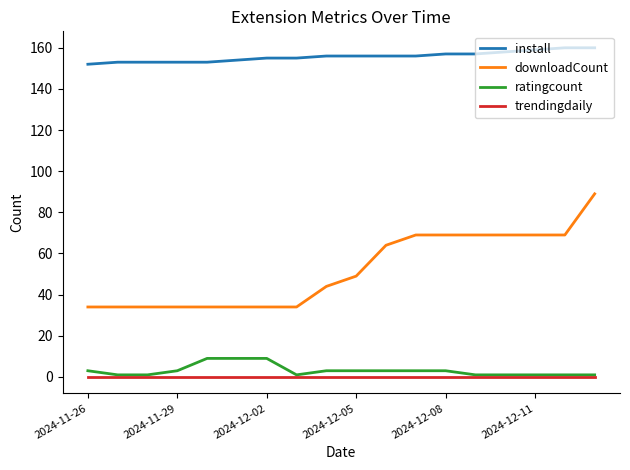

True or false: install and trendingdaily cross at least once.

False